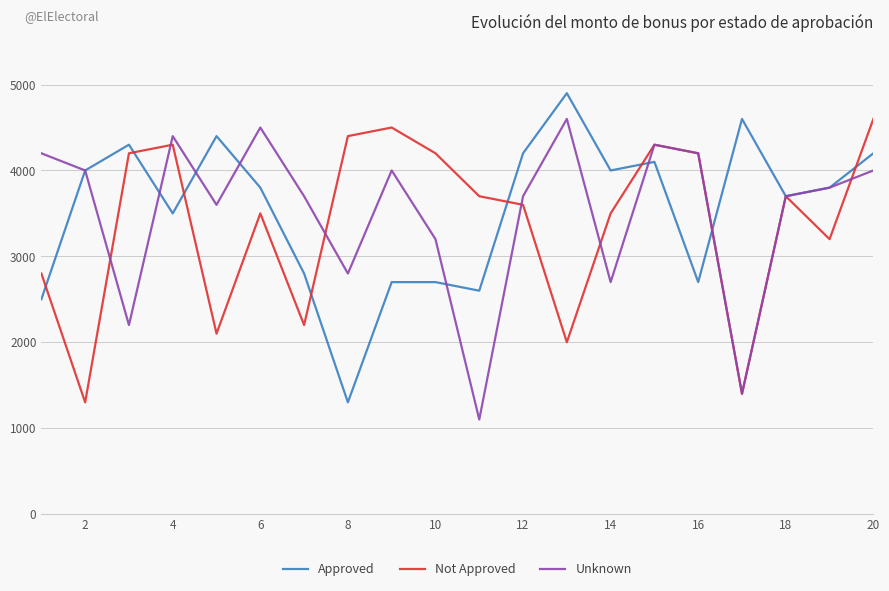

What is the minimum value for Not Approved?

1300